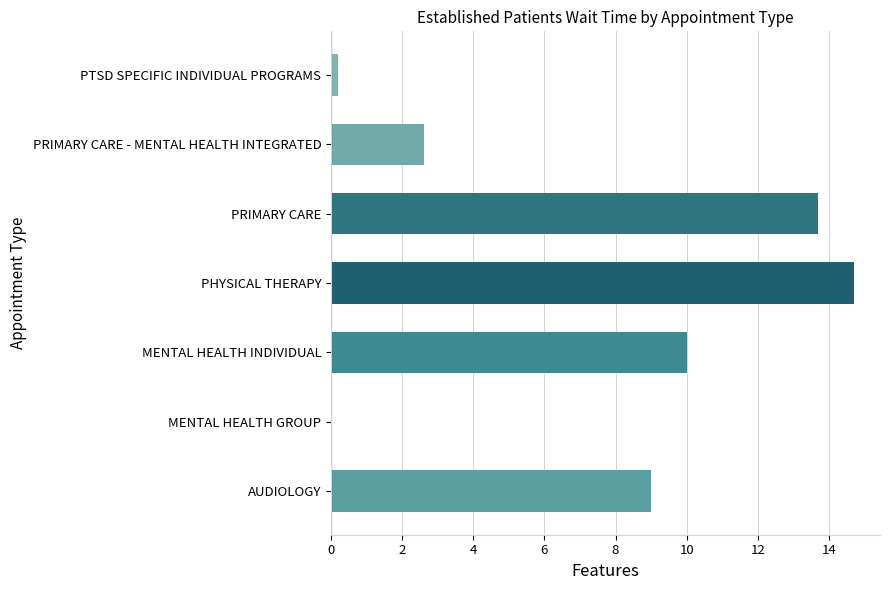

The value at MENTAL HEALTH INDIVIDUAL is 10.0. True or false?

True